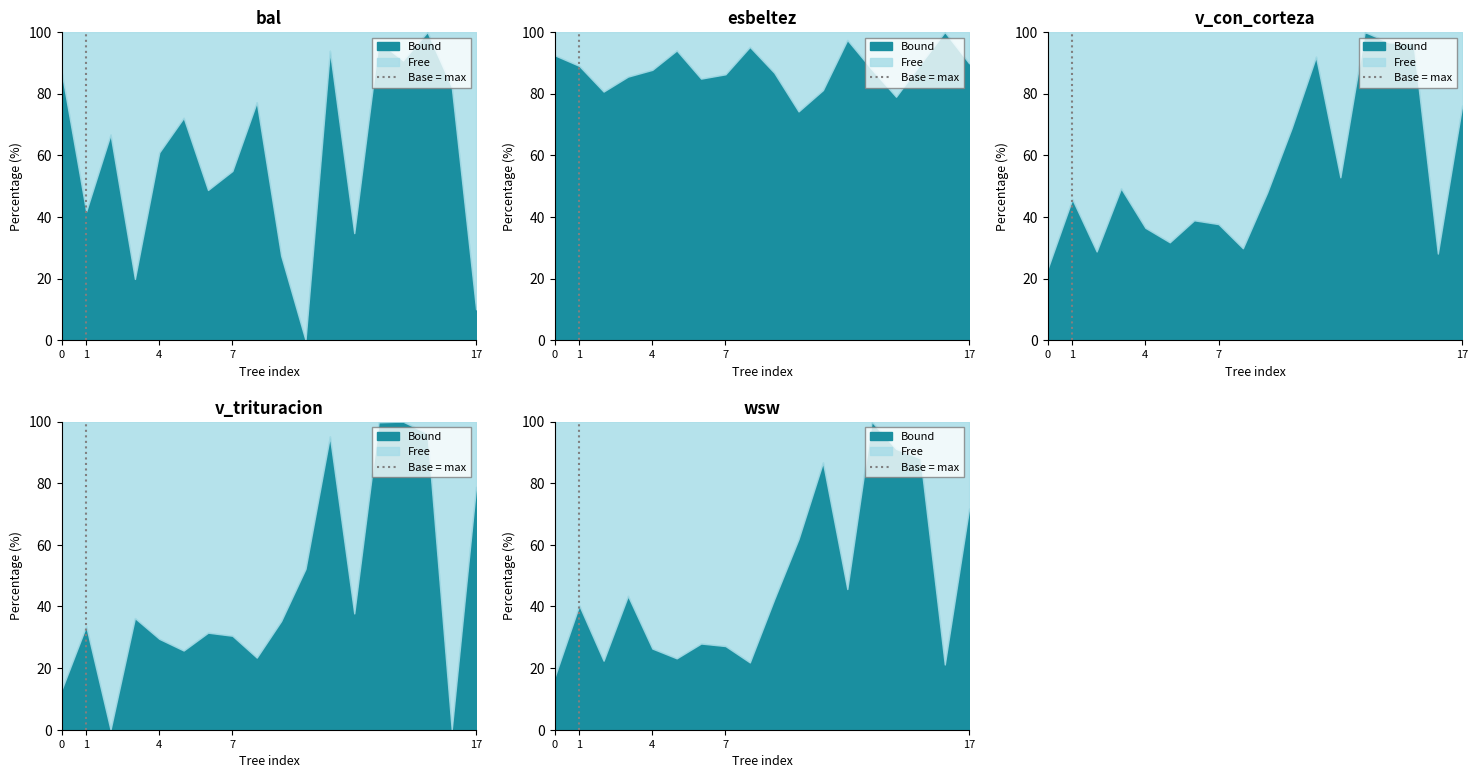

True or false: the data shows 2 at 1.

False